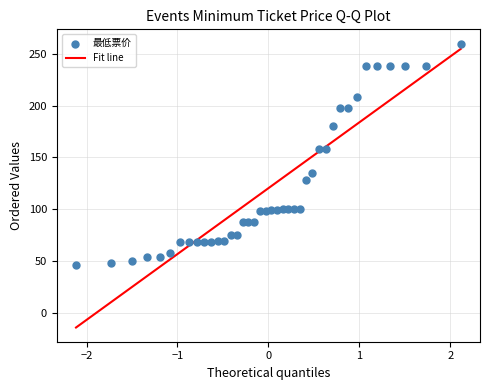

What is the range of Y values (max minus min)?

214.0